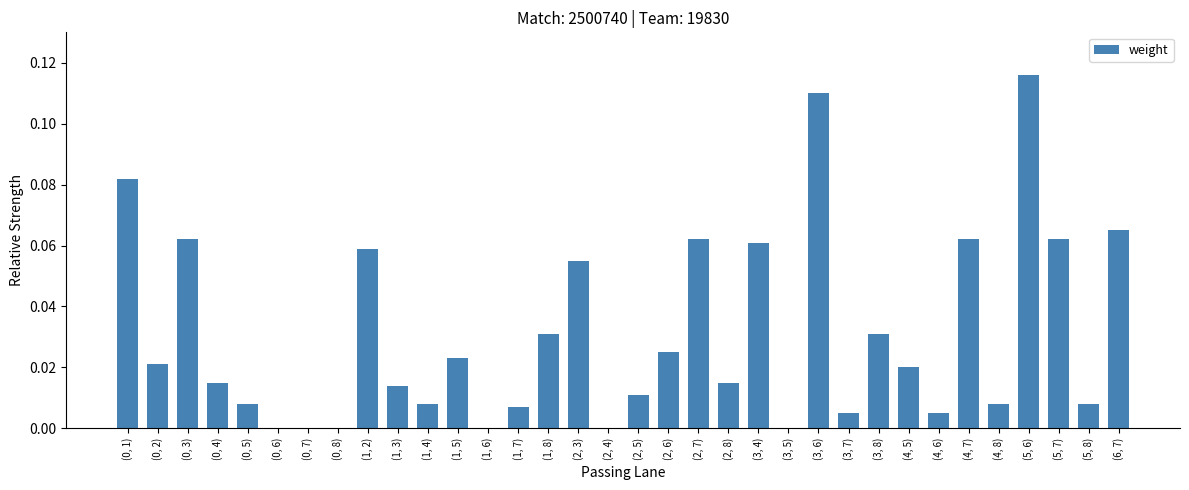

Which category has the highest value across all series?

(5, 6)